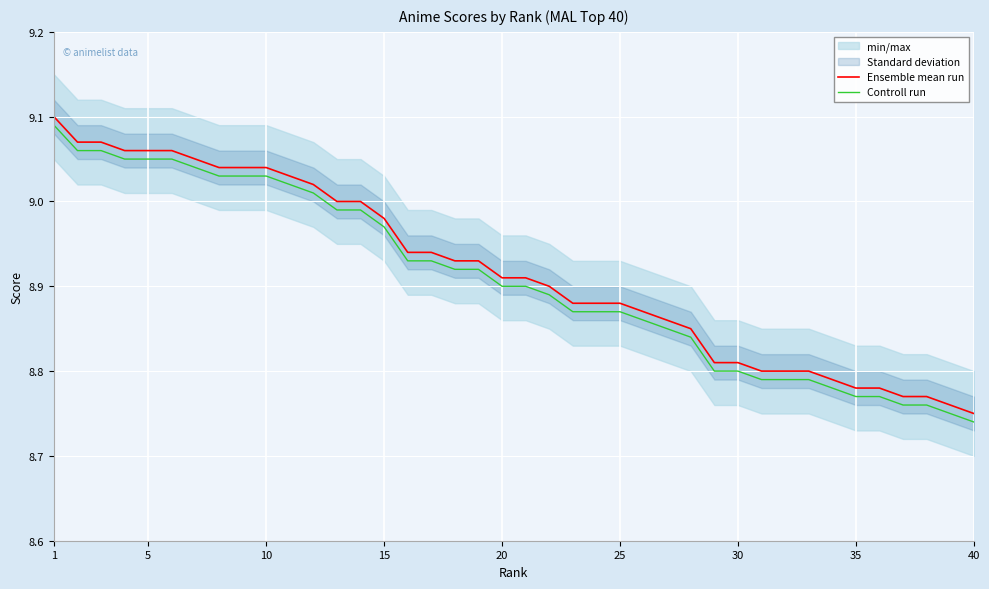

At which label does Ensemble mean run reach its minimum?

40